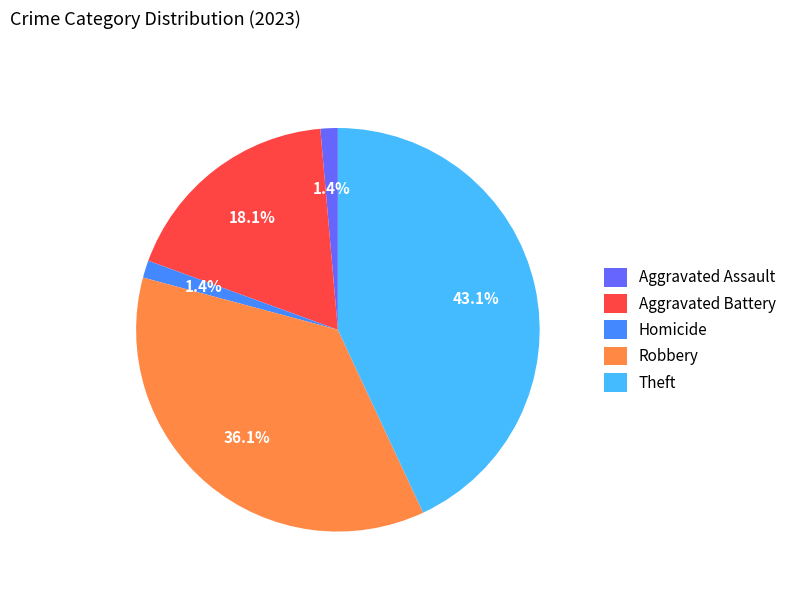

True or false: Aggravated Assault accounts for 1% of the total.

True